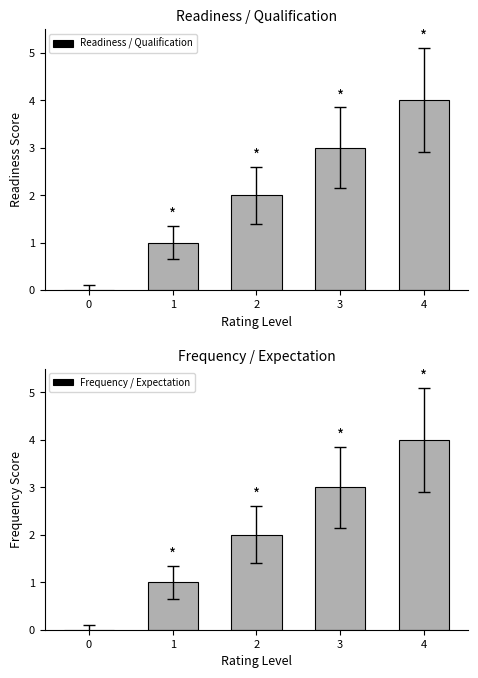

At how many categories does at least one series exceed 0?

4